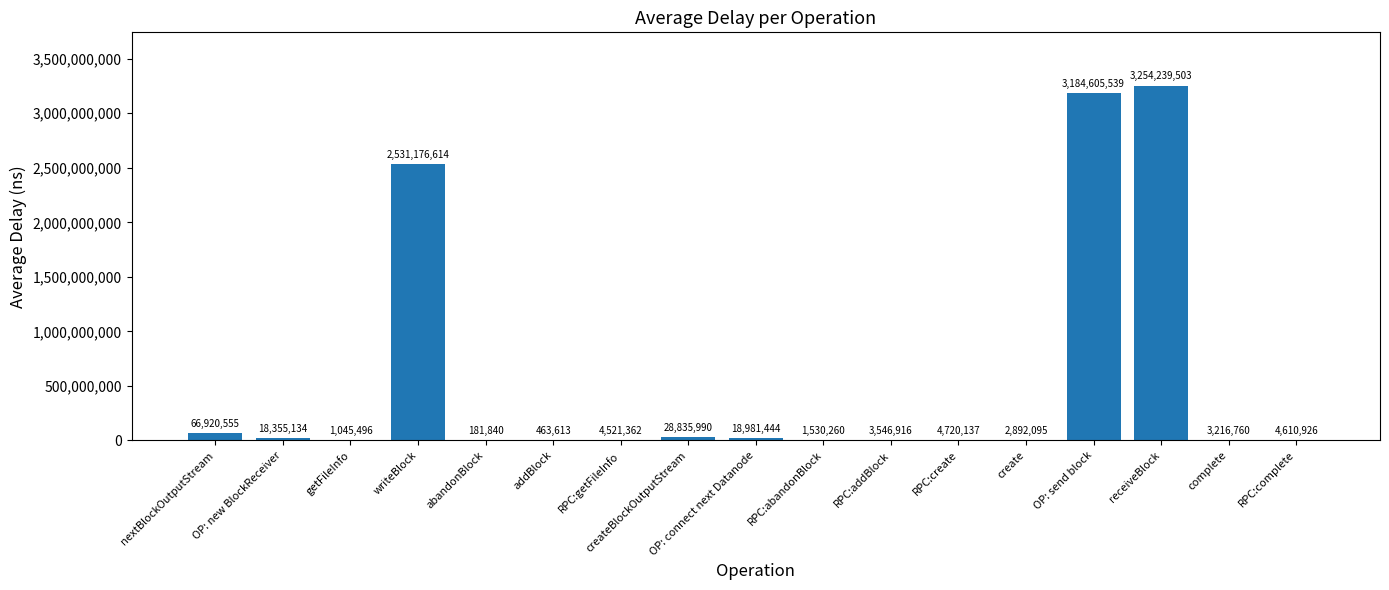

What is the maximum value shown in the chart?

3254239502.8